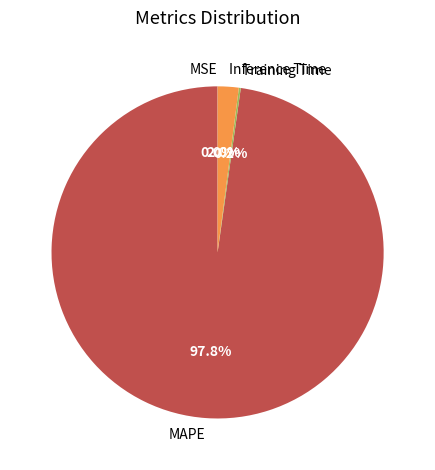

Which slice is the largest?

MAPE